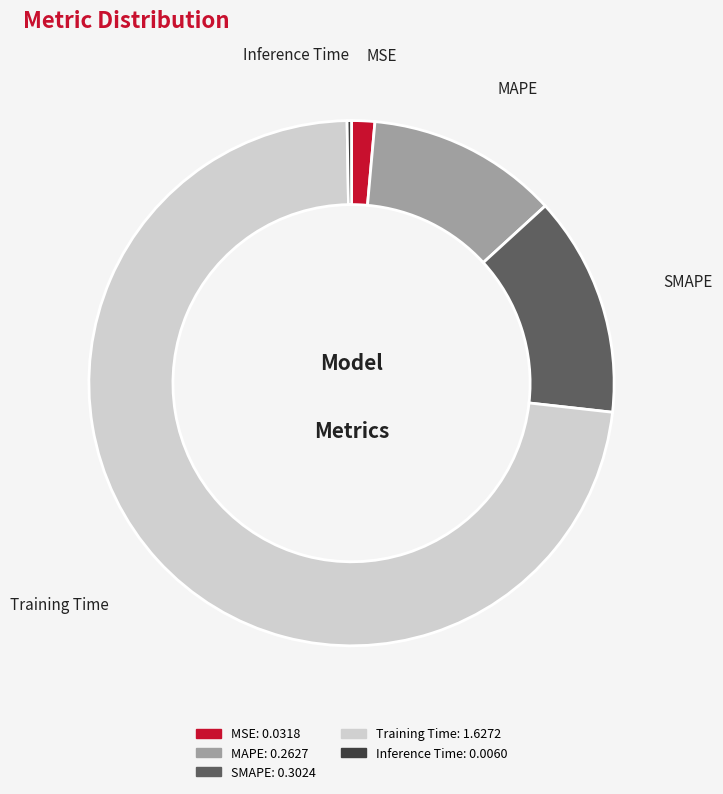

Is the sum of MSE and Training Time greater than half?

Yes